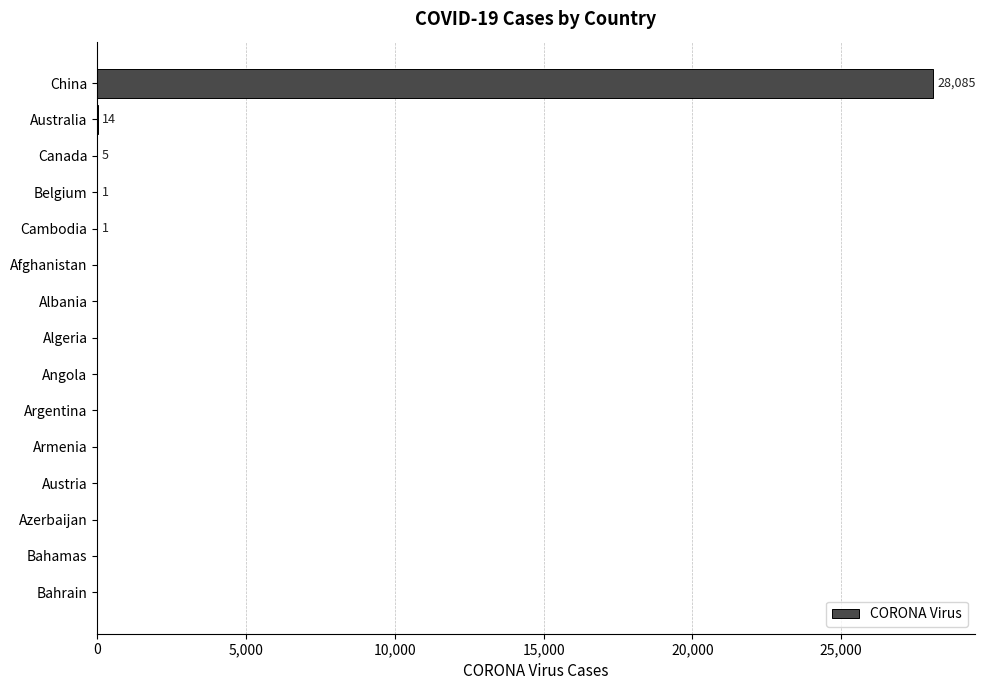

What is the sum of all values?

28106